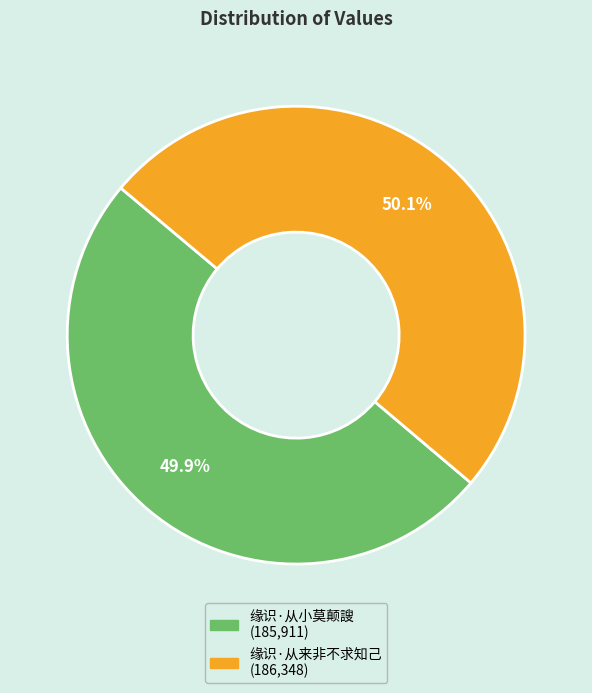

How many segments does this pie chart have?

2